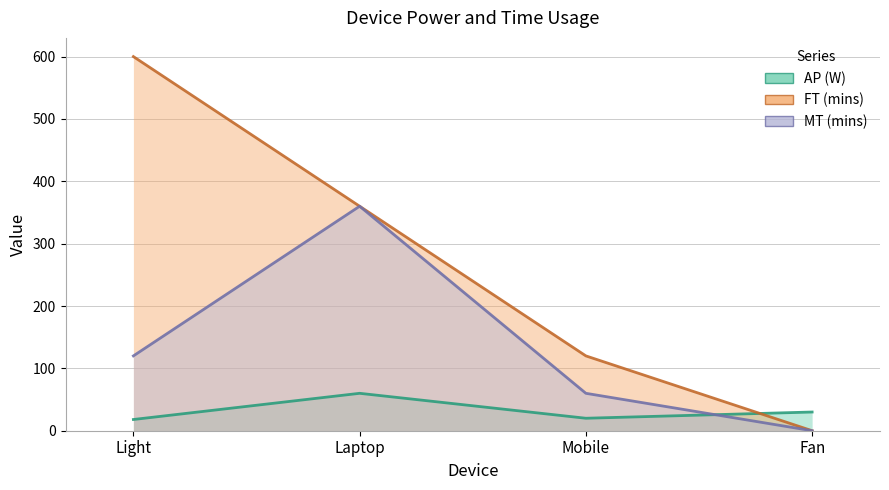

Which label corresponds to the largest value in the chart?

Light